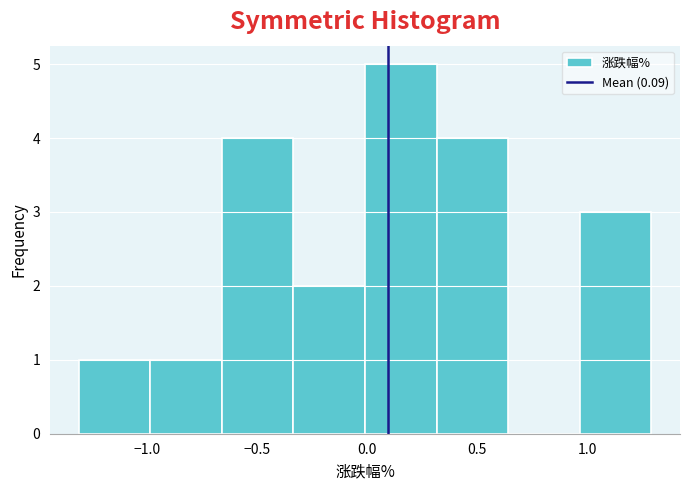

Reading left to right, list every bar in this chart as the range it spans on the x-axis followed by its height. Neither the bar edges nor the heights are printed on the chart, so give them approximately, as read against the axes.

-1.310 to -0.985: 1
-0.985 to -0.660: 1
-0.660 to -0.335: 4
-0.335 to -0.010: 2
-0.010 to 0.315: 5
0.315 to 0.640: 4
0.640 to 0.965: 0
0.965 to 1.290: 3